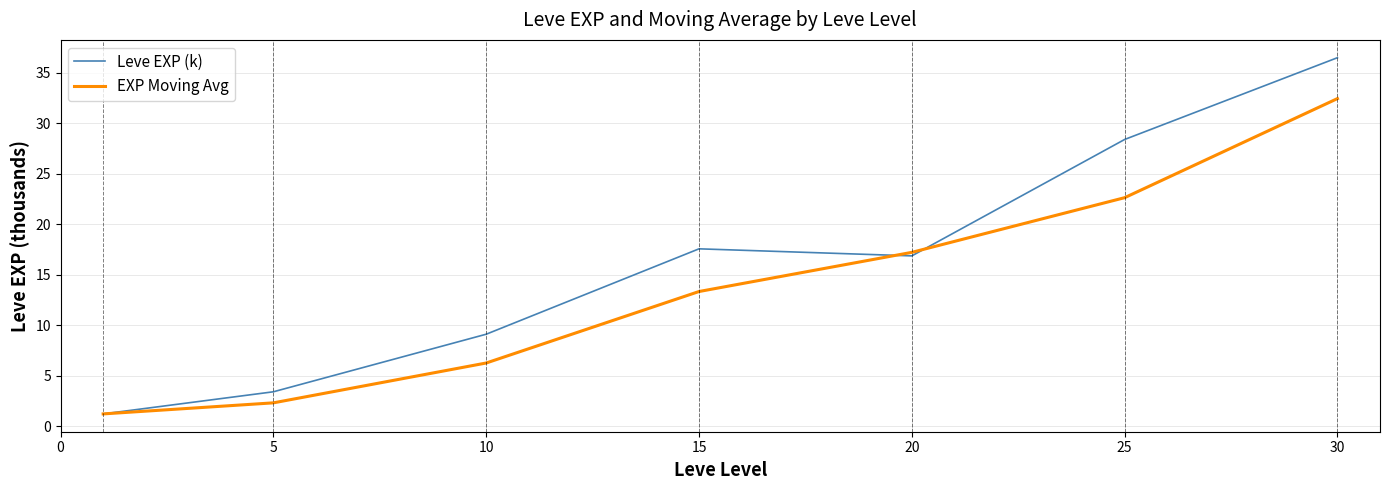

True or false: EXP Moving Avg and Leve EXP (k) cross at least once.

True